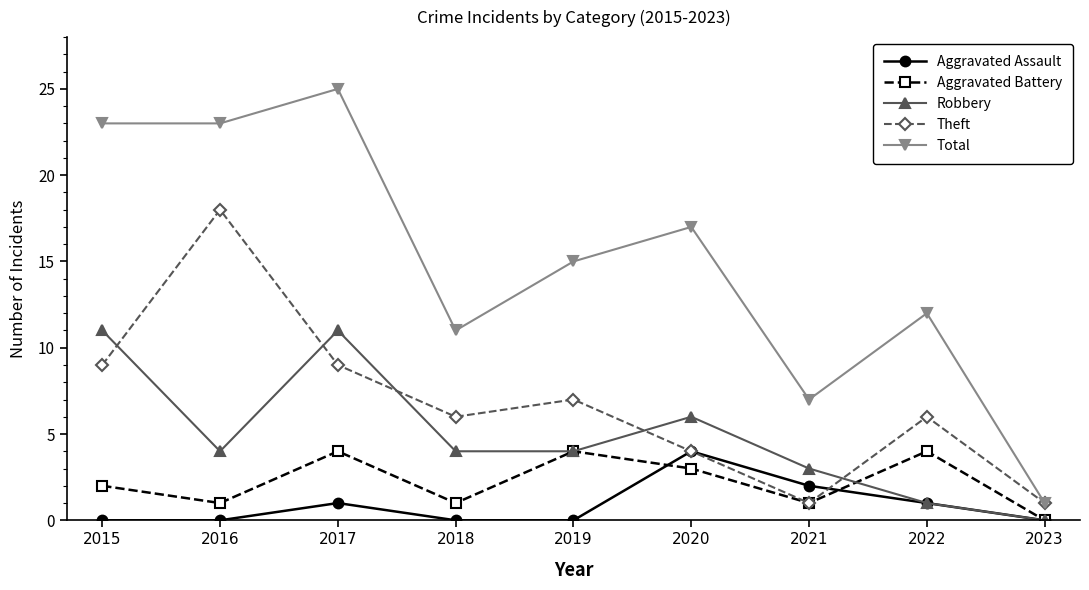

True or false: Total has a value of 38 at 2016.

False